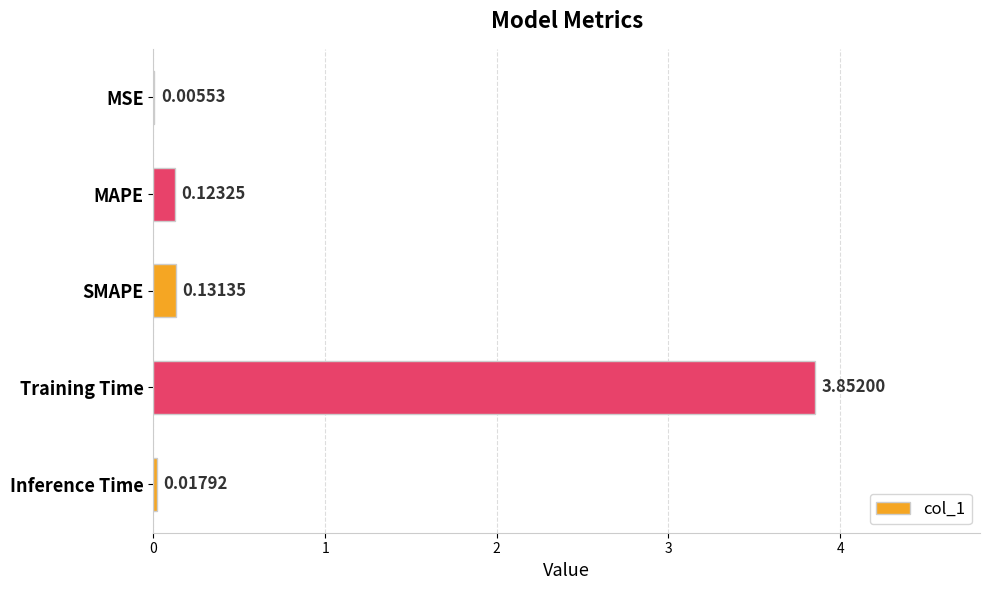

At which category does the chart reach its peak across all series?

Training Time